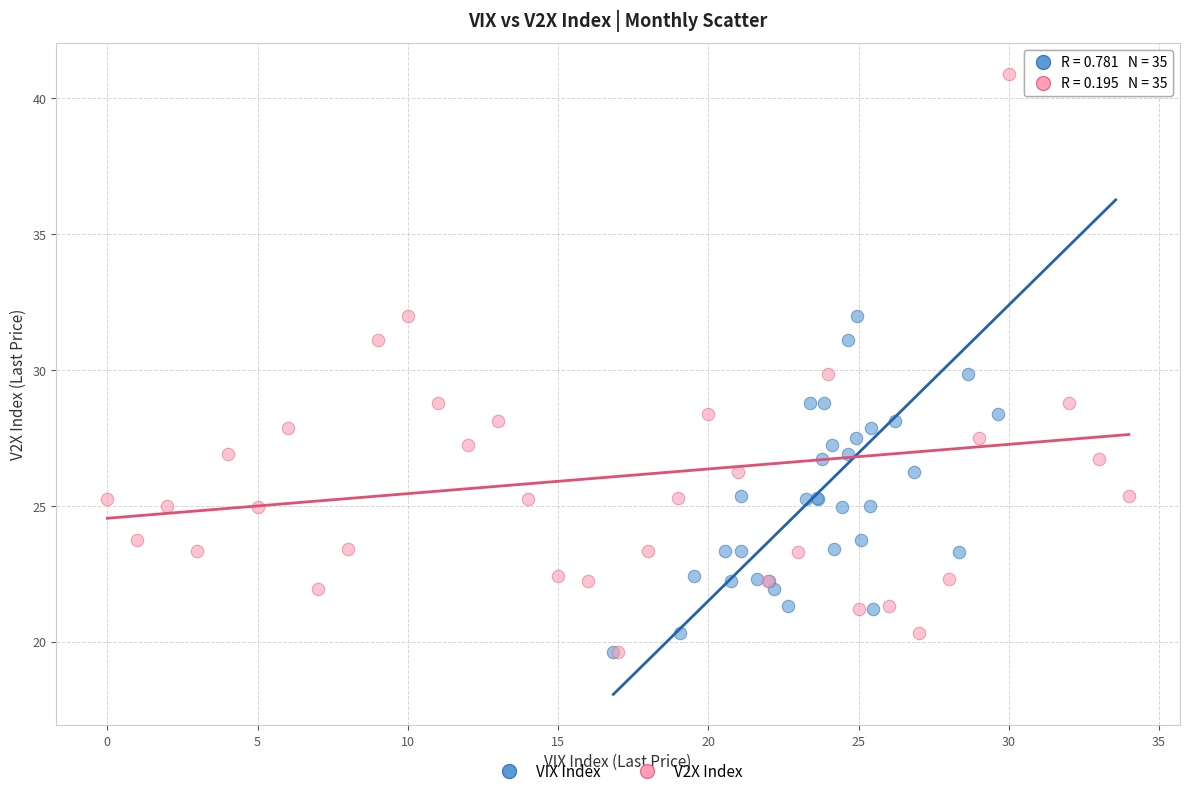

What are all the series names shown in the legend?

VIX Index, V2X Index